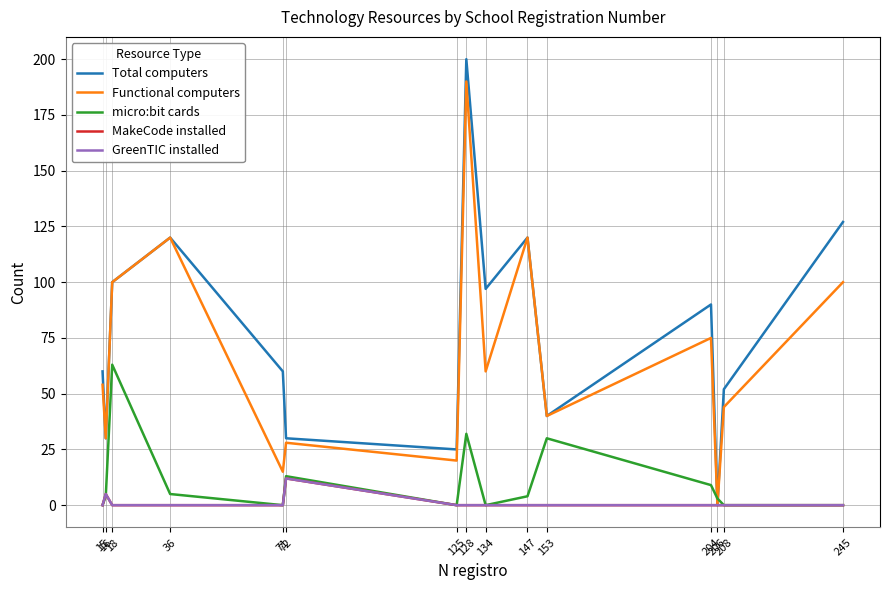

Which category has the lowest value in the Total computers series?

206